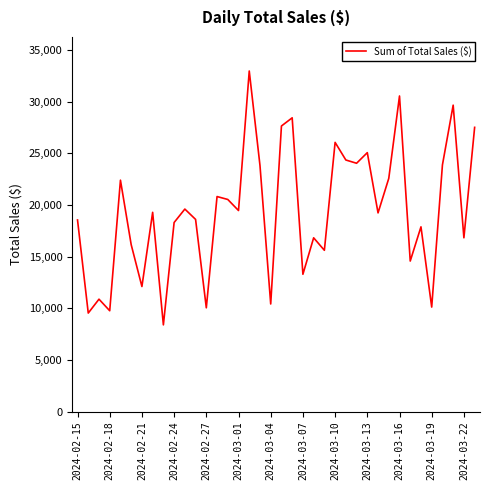

How many values are below 19292?

19